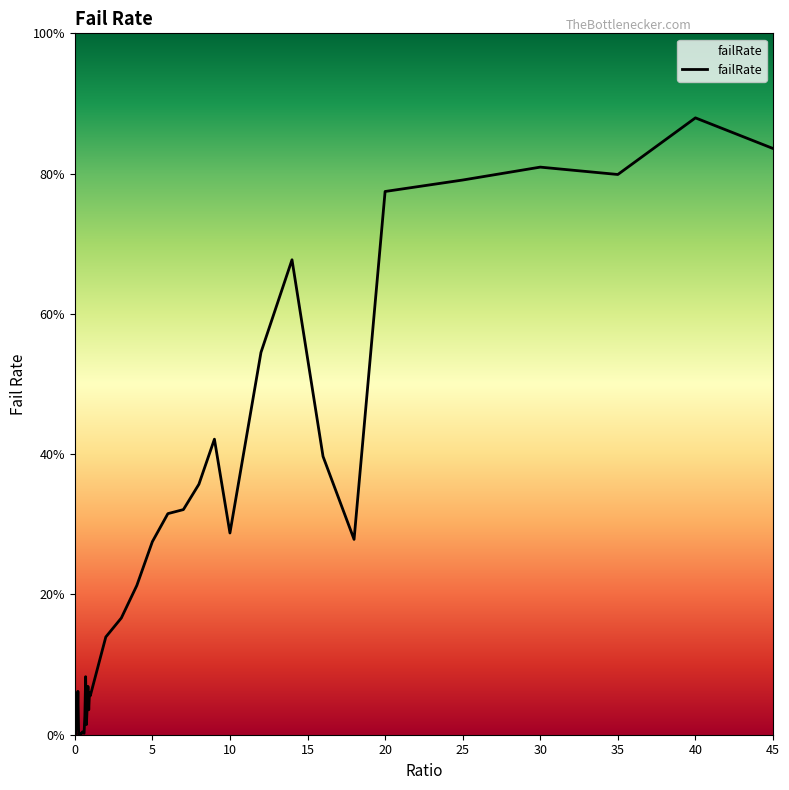

What is the maximum value shown in the chart?

87.9